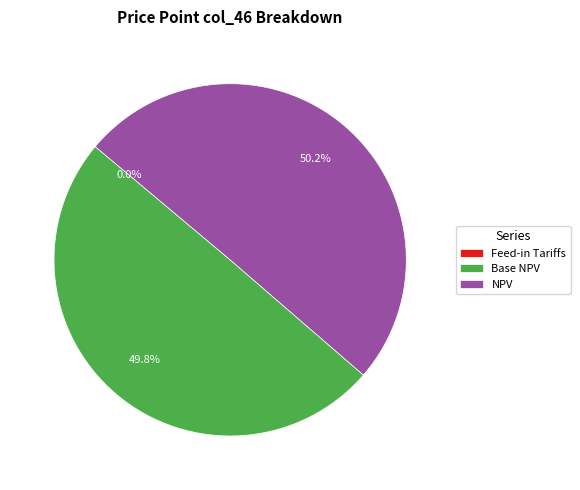

Which category has the smallest portion of the pie?

Feed-in Tariffs